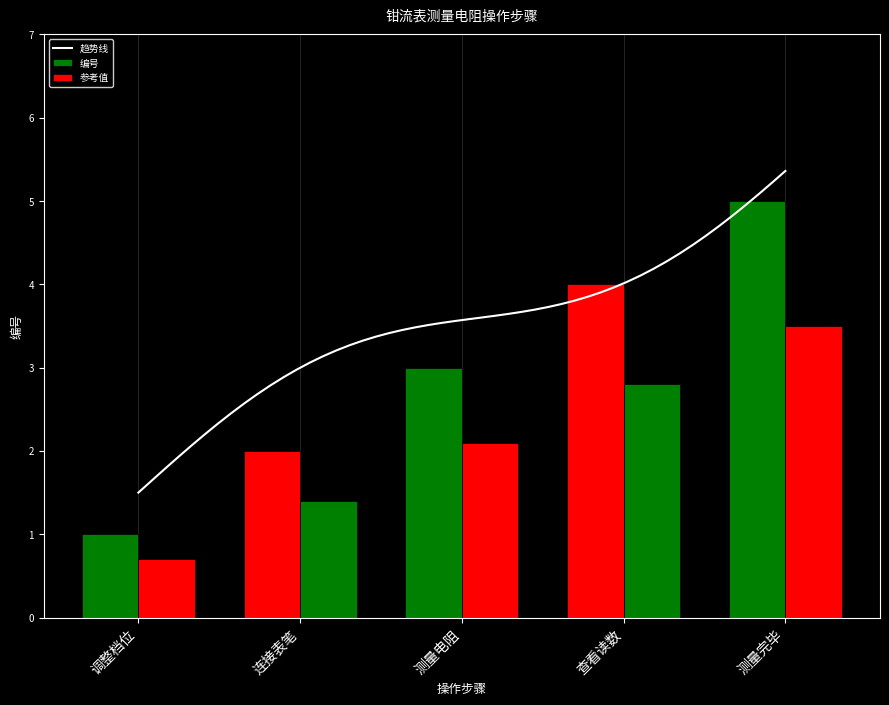

Rank the categories by value from highest to lowest.

测量完毕, 查看读数, 测量电阻, 连接表笔, 调整档位